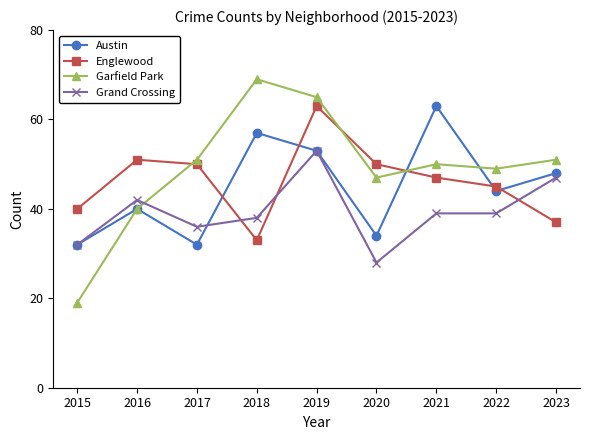

What is the lowest value of the Englewood series?

33